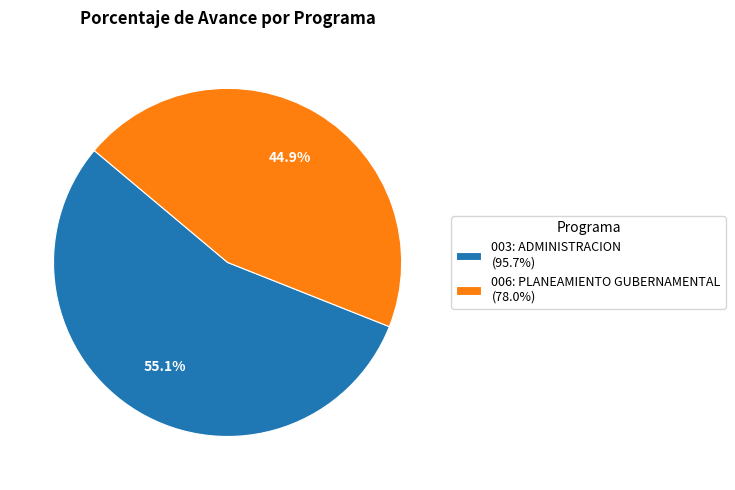

How many segments does this pie chart have?

2